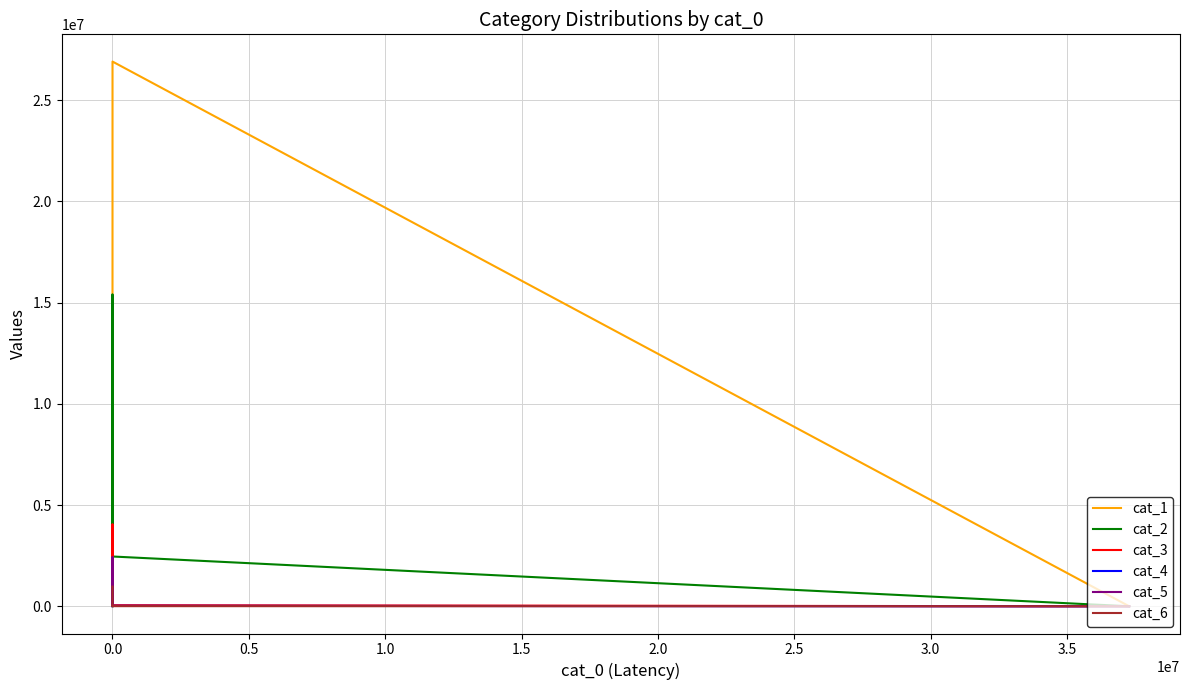

The value of cat_5 at 0.5 is 77519. True or false?

True